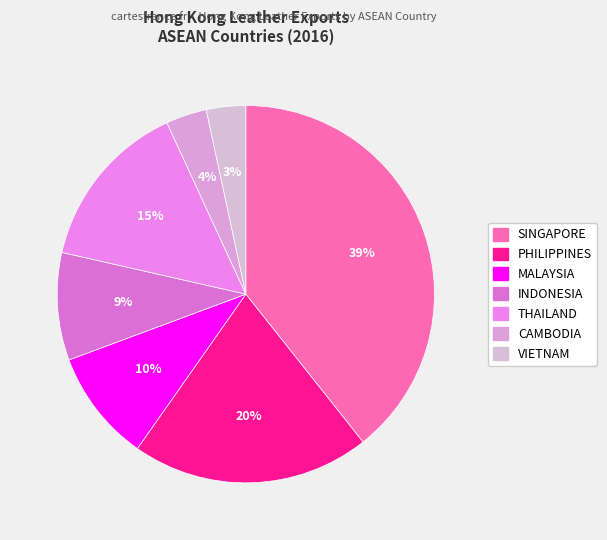

The SINGAPORE slice represents 39% of the pie. True or false?

True